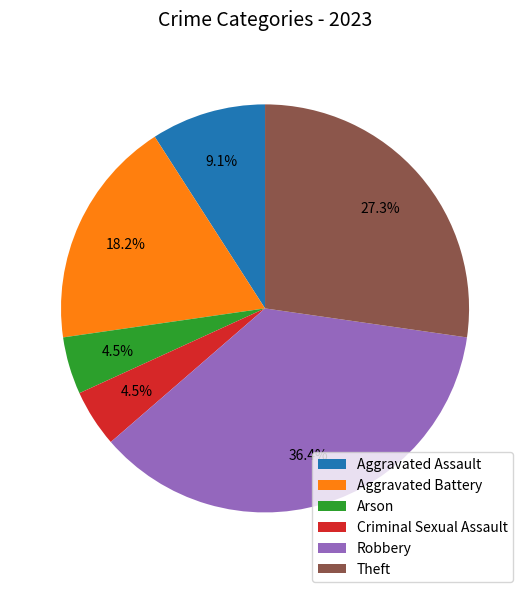

What percentage do Criminal Sexual Assault and Aggravated Assault together represent?

13.6%